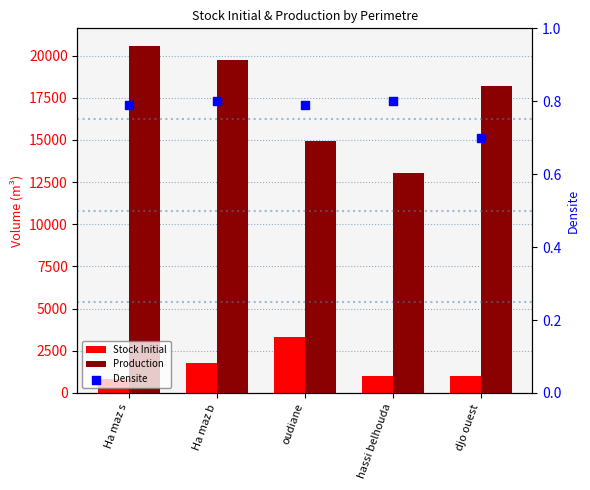

At how many categories does at least one series exceed 10597?

5